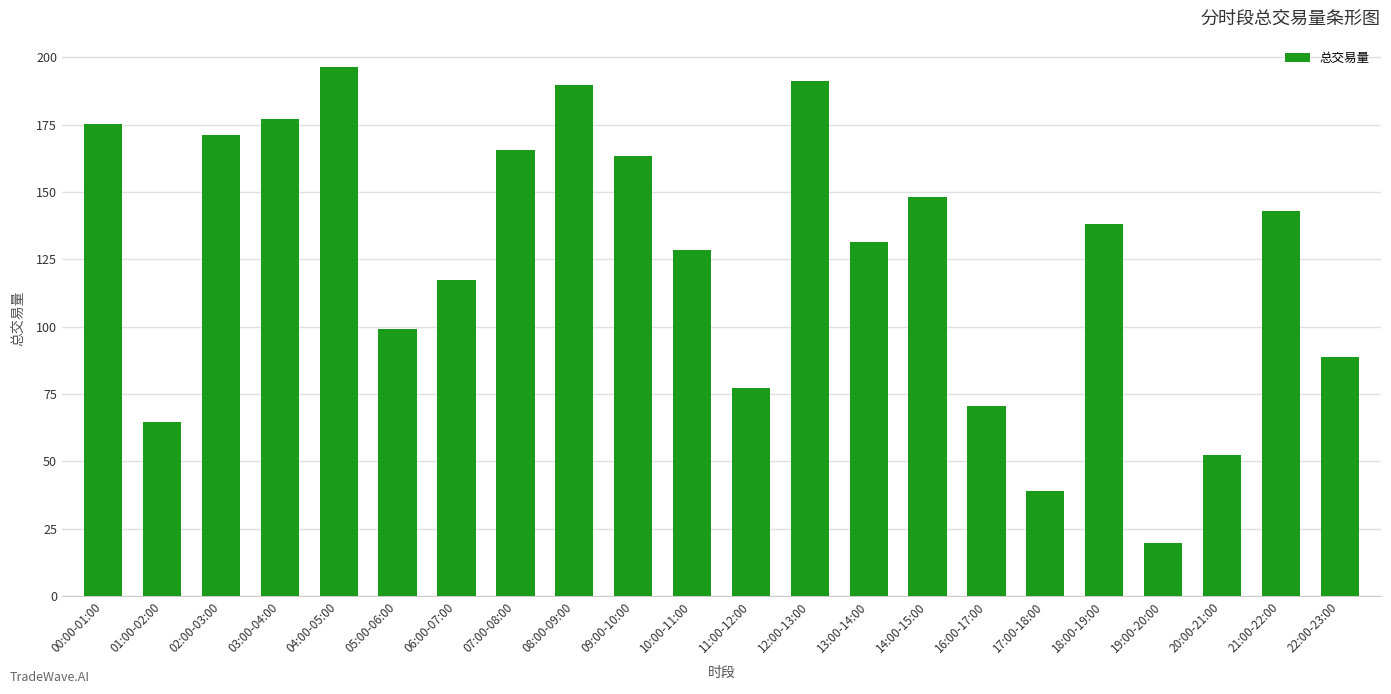

What is the change in value from 14:00-15:00 to 17:00-18:00?

-109.4